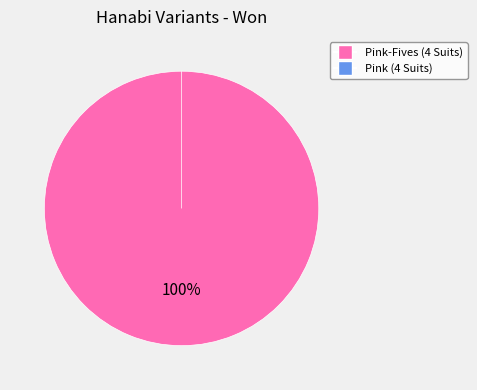

True or false: Pink-Fives (4 Suits) accounts for 99% of the total.

False